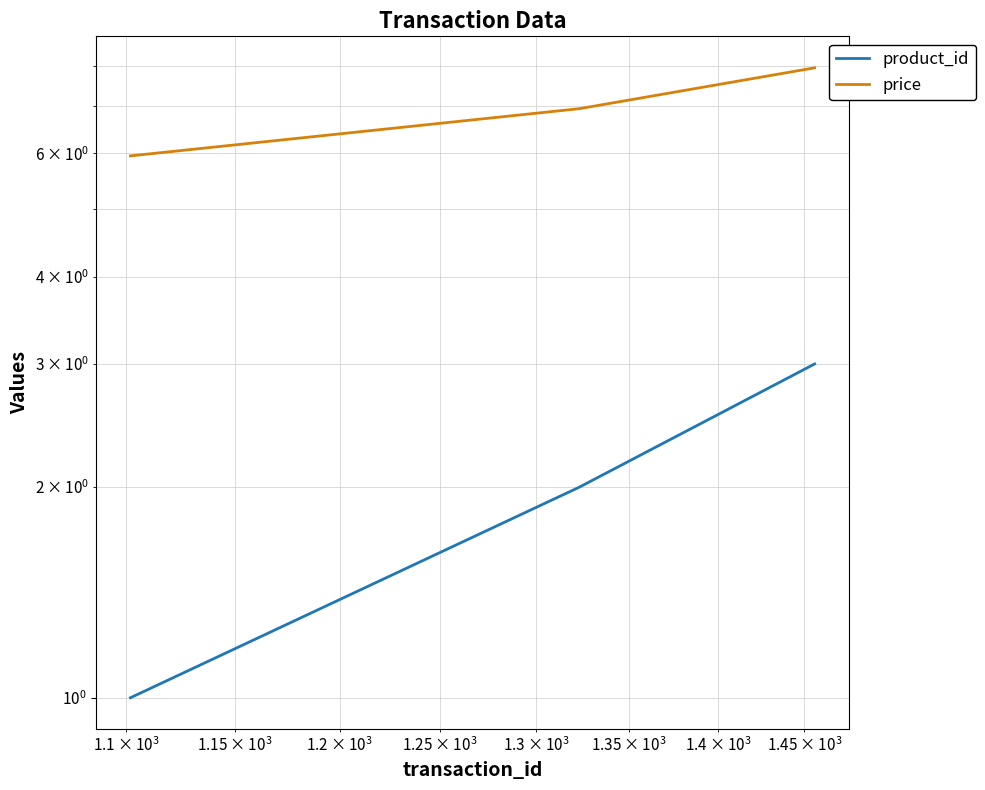

Rank the series by their maximum value, from highest to lowest.

price, product_id